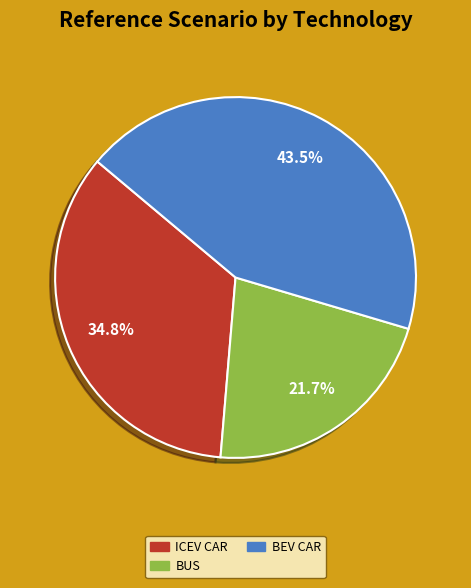

Is there any slice that represents more than half of the pie?

No